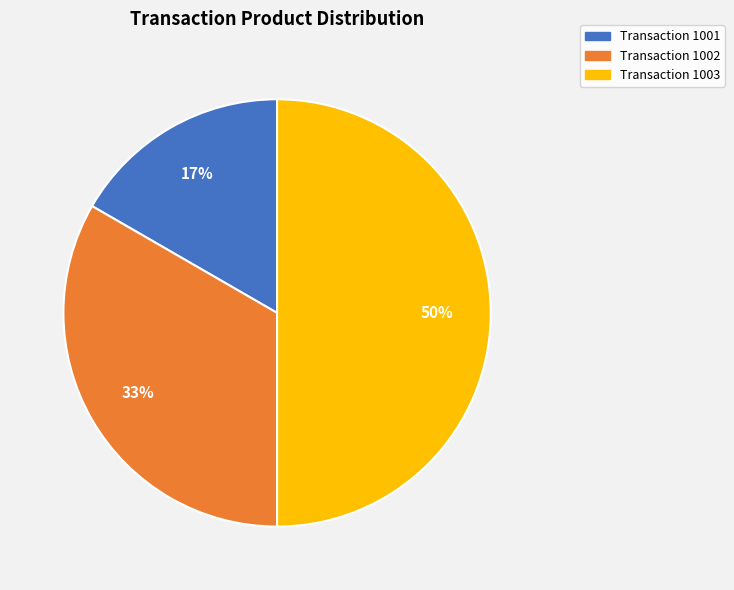

To the nearest percent, what is the difference between the largest and smallest slice percentages?

33%